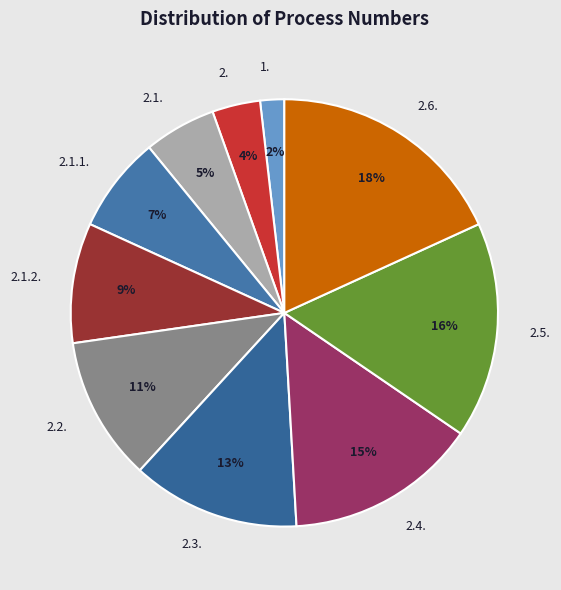

How many segments does this pie chart have?

10